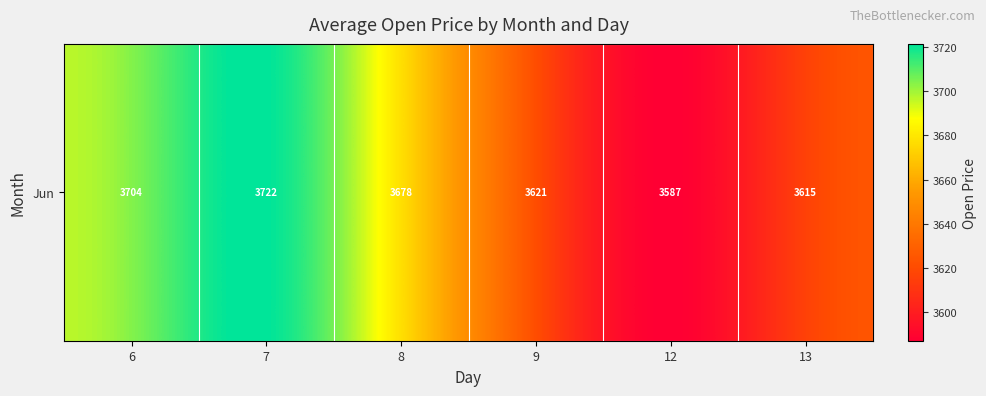

Count the number of data series in this chart.

1